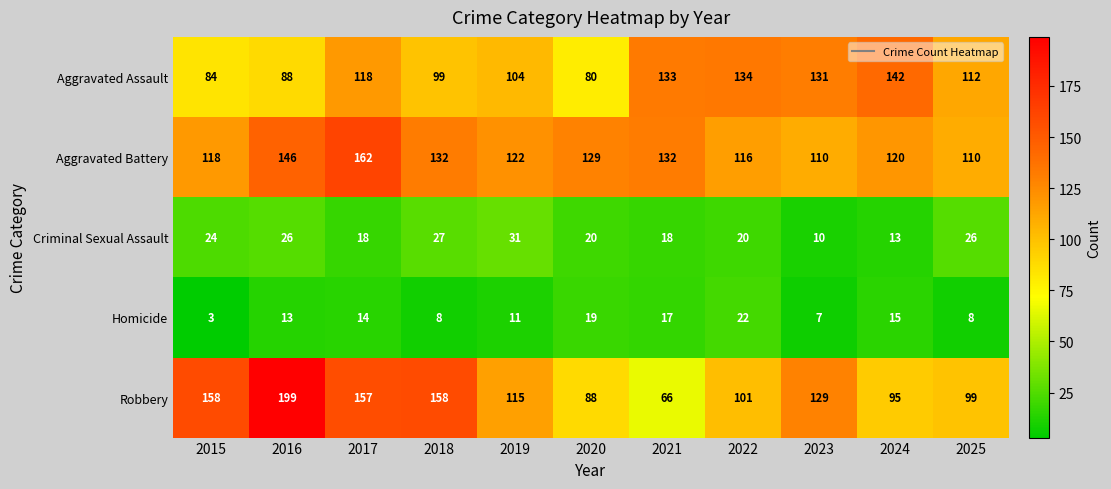

True or false: Aggravated Assault has a value of 248 at 2024.

False